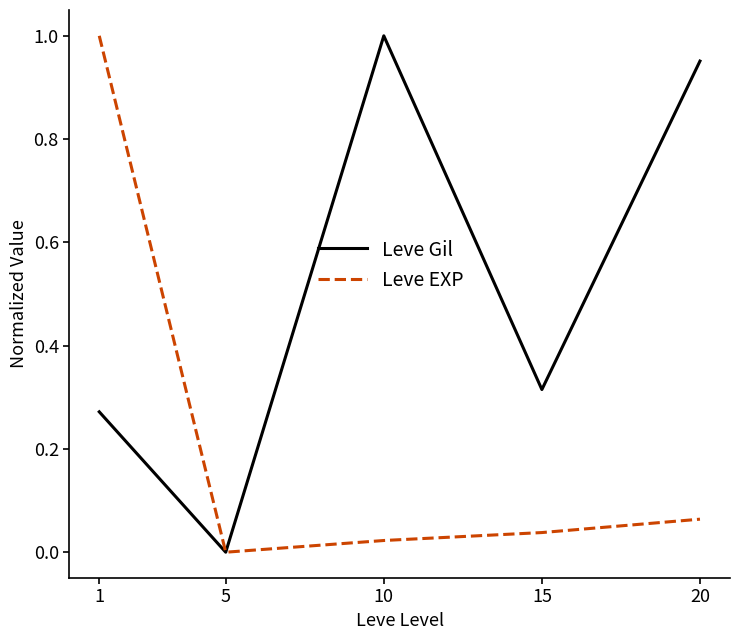

Rank the categories by Leve EXP value from highest to lowest.

1, 20, 15, 10, 5